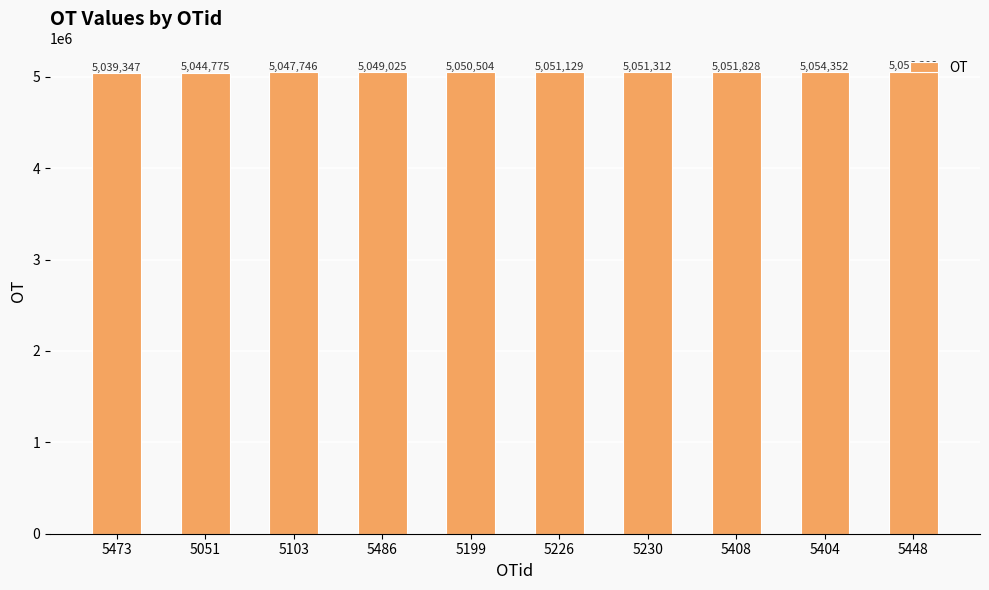

Rank the categories by value from highest to lowest.

5448, 5404, 5408, 5230, 5226, 5199, 5486, 5103, 5051, 5473